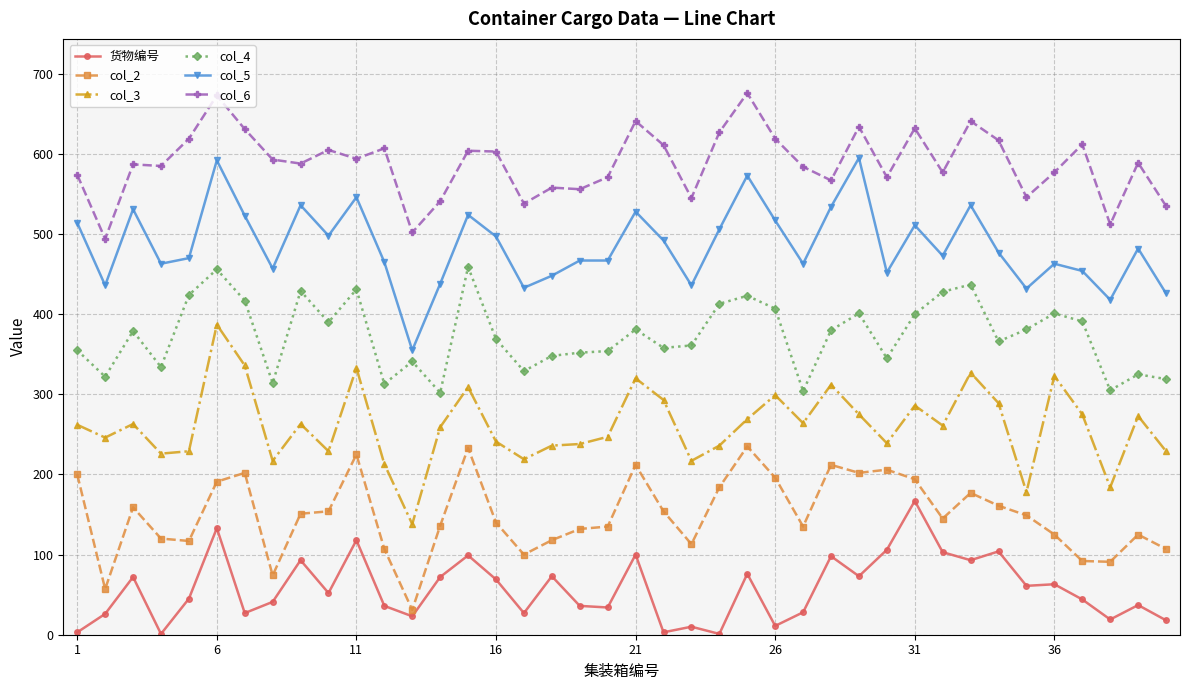

True or false: col_2 and col_3 cross at least once.

False